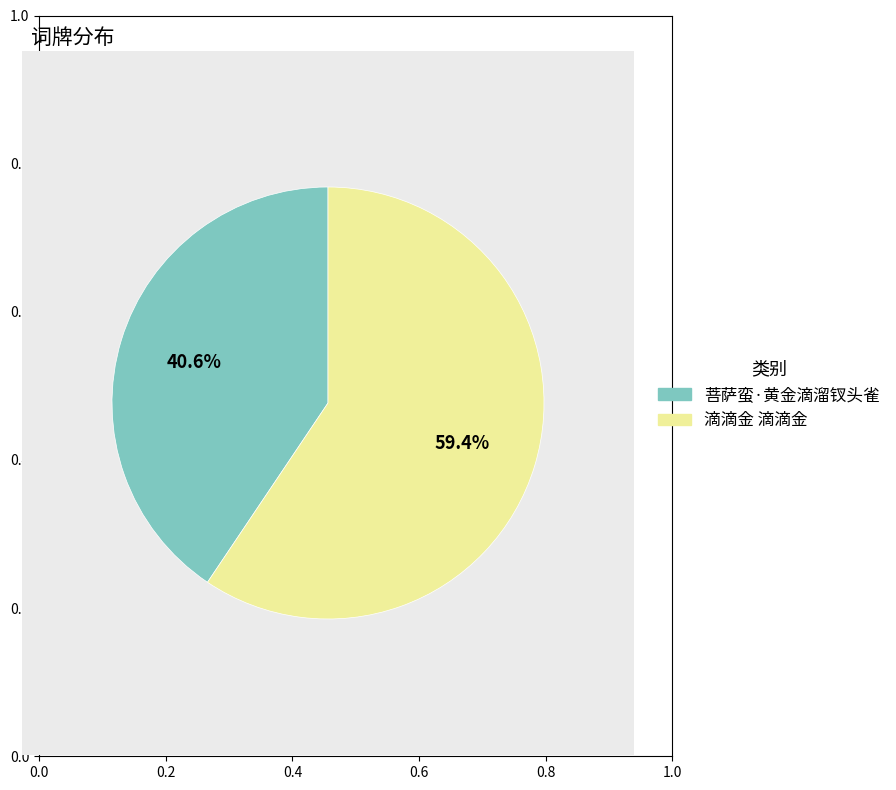

How many segments does this pie chart have?

2